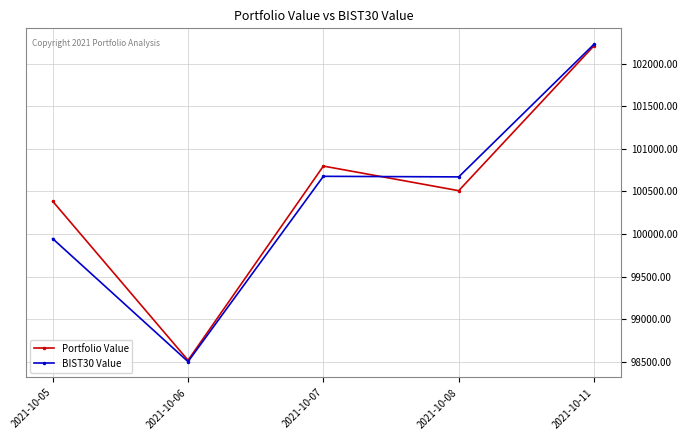

What value does the BIST30 Value series have at 2021-10-08?

100671.3